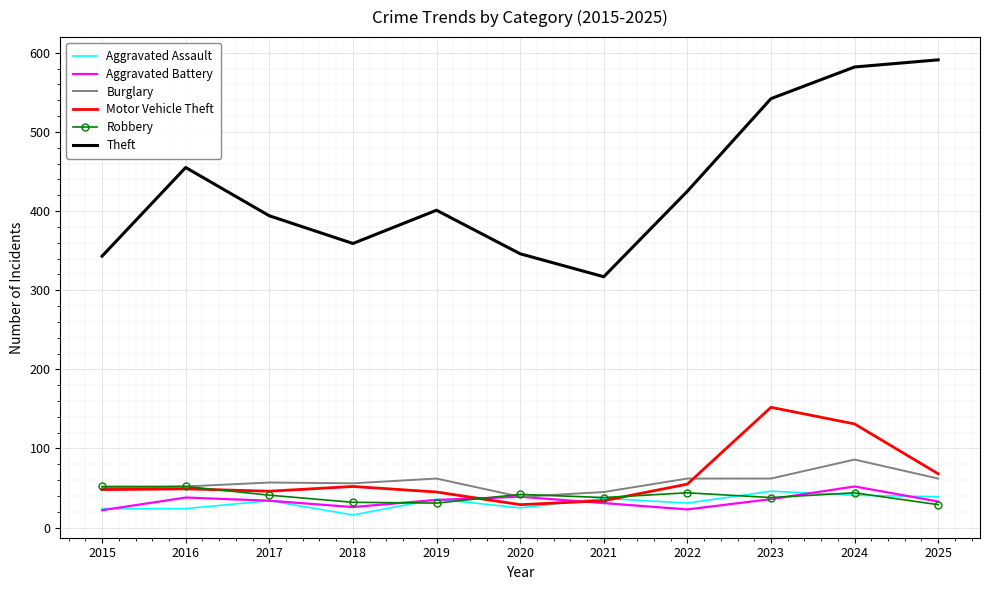

True or false: Motor Vehicle Theft and Theft intersect in this chart.

False